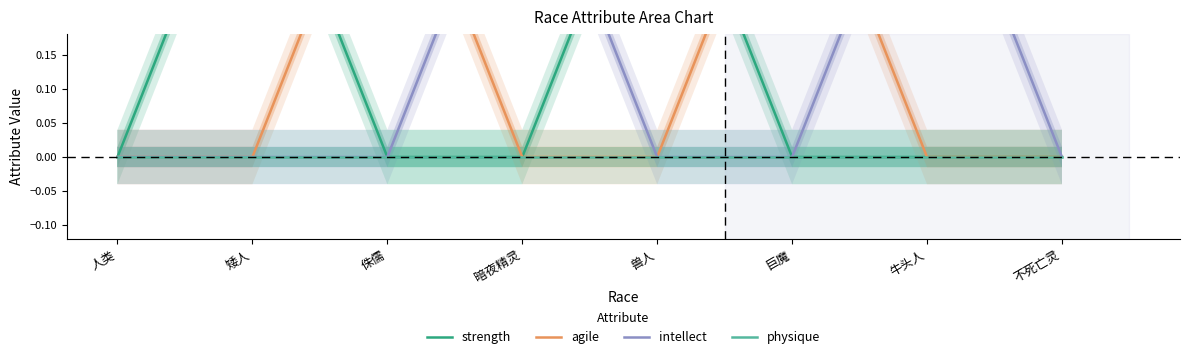

What are all the series names shown in the legend?

strength, agile, intellect, physique